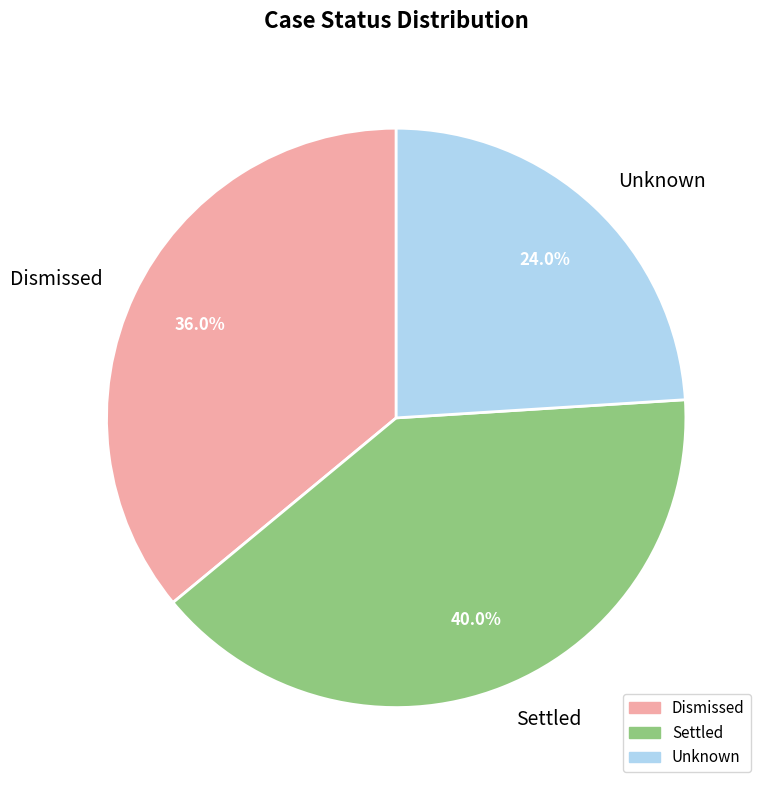

What is the smallest slice in the pie chart?

Unknown